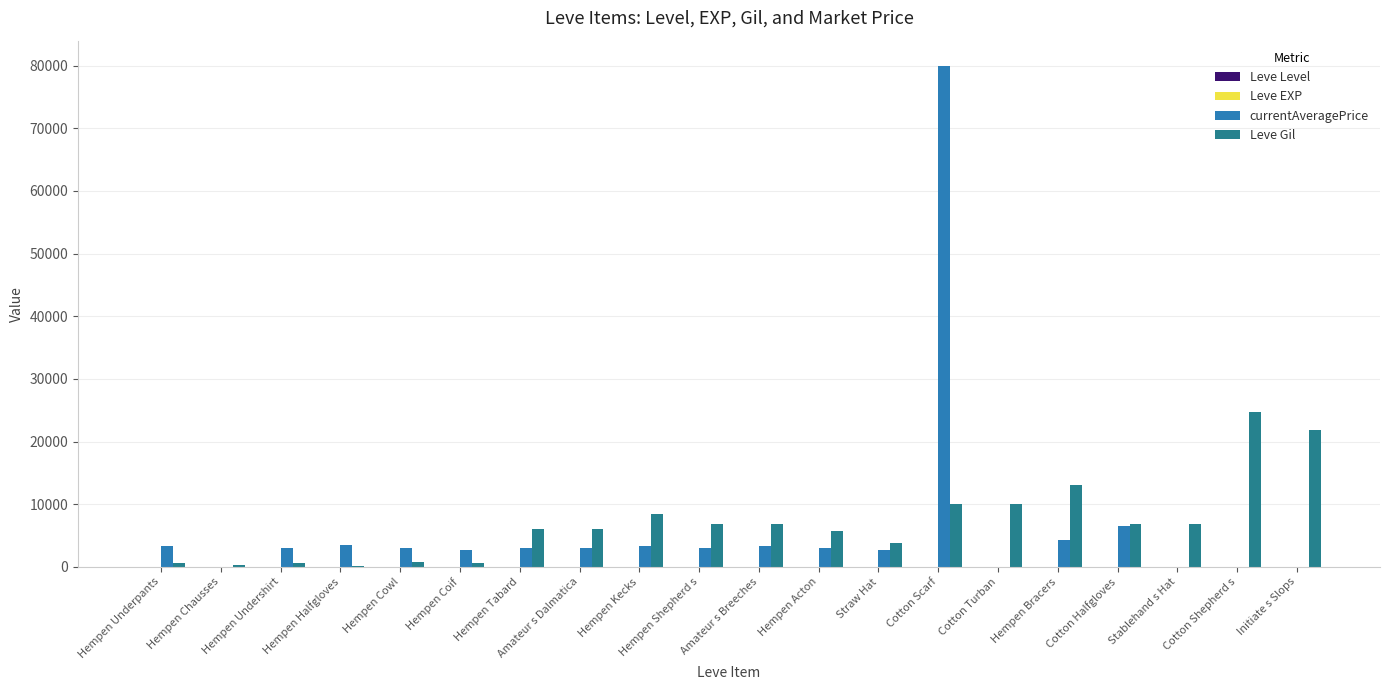

At which category is the sum across all series the highest?

Cotton Scarf